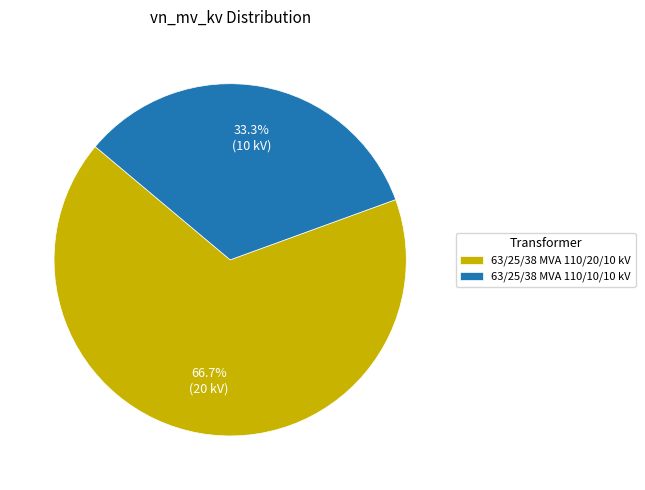

Is the sum of 63/25/38 MVA 110/20/10 kV and 63/25/38 MVA 110/10/10 kV greater than half?

Yes